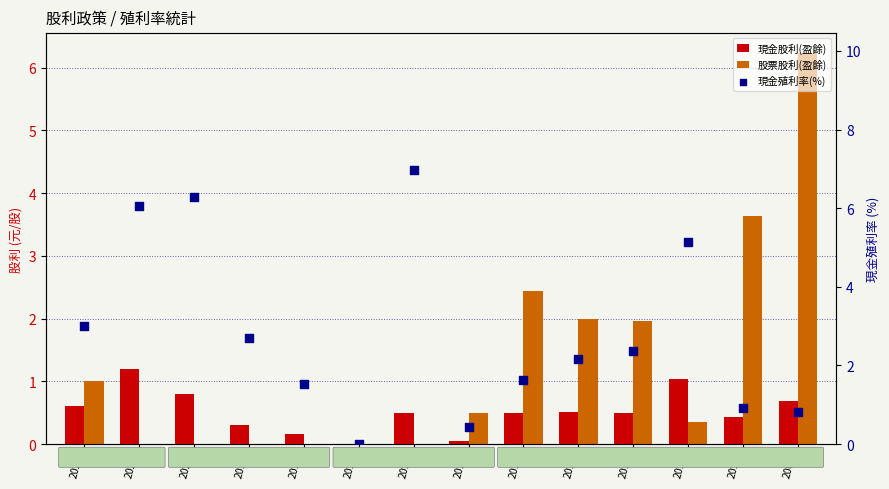

Is the value of 現金殖利率(%) at 2017 greater than the value of 現金股利(盈餘) at 2018?

No